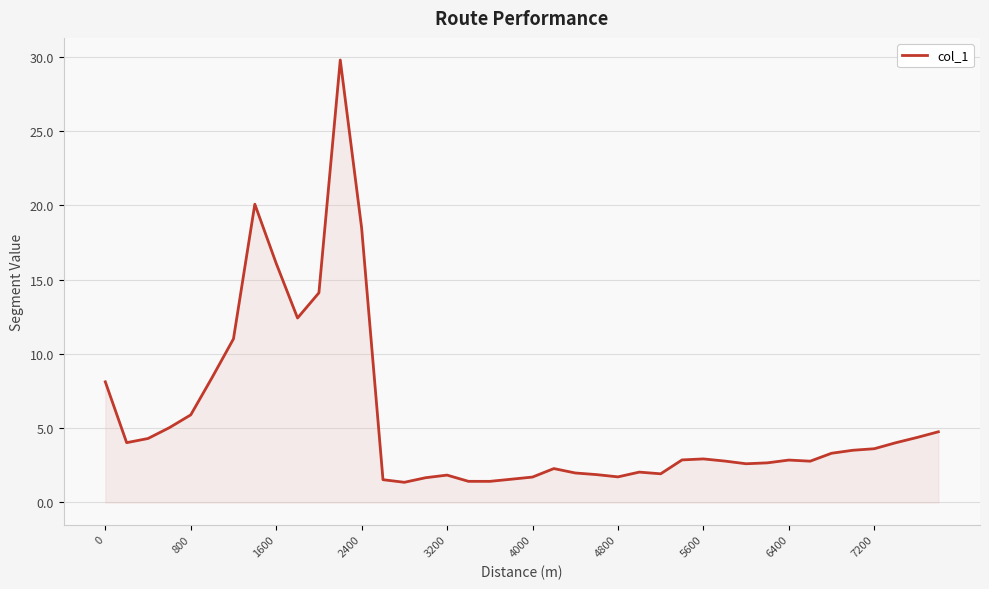

What is the minimum value shown in the chart?

1.4